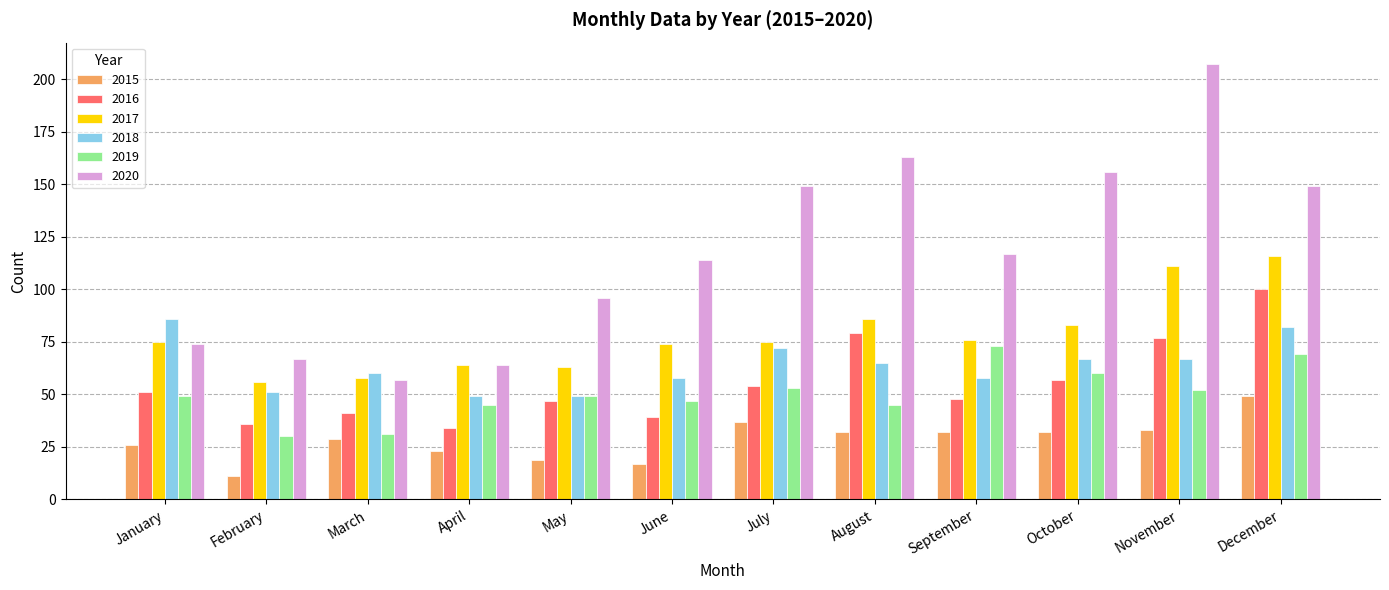

What is the highest value of the 2015 series?

49